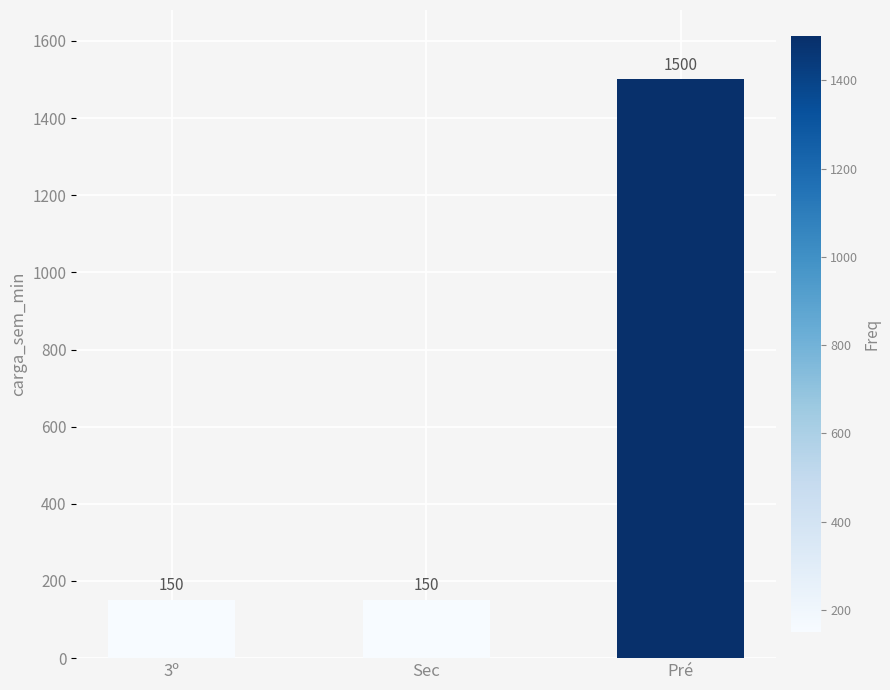

What is the change in value from Sec to Pré?

+1350